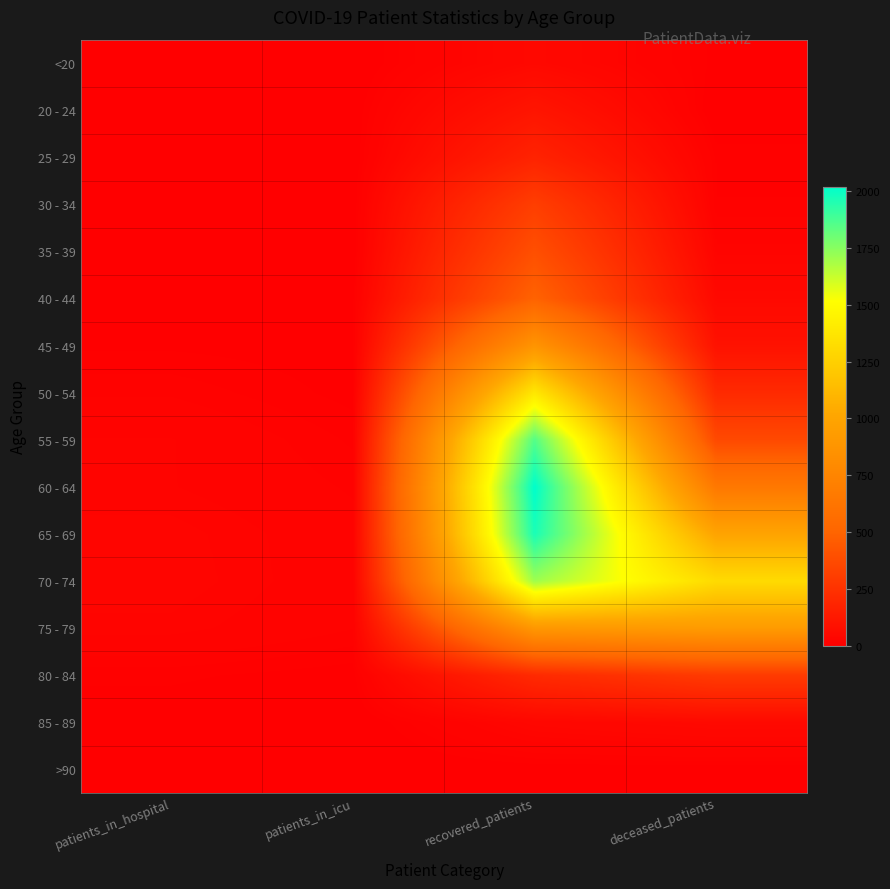

Which category has the lowest value across all series?

patients_in_icu